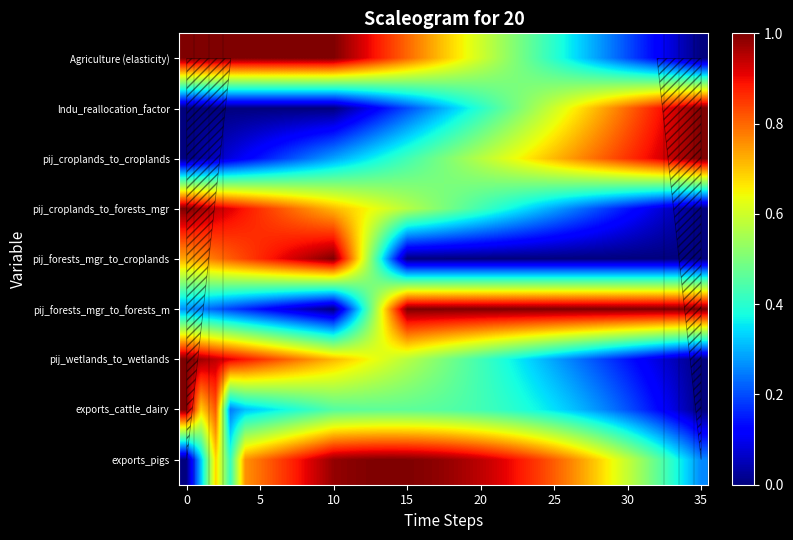

Reading left to right, list all the values displayed in this chart.

Agriculture (elasticity): 1.0	1.0	1.0	1.0	1.0	1.0	1.0	1.0	1.0	1.0	1.0	1.0	0.9	0.9	0.8	0.8	0.8	0.7	0.7	0.6	0.6	0.6	0.5	0.5	0.4	0.4	0.4	0.3	0.3	0.2	0.2	0.2	0.1	0.1	0.0	0.0
lndu_reallocation_factor: 0.0	0.0	0.0	0.0	0.0	0.0	0.0	0.0	0.0	0.0	0.0	0.0	0.1	0.1	0.2	0.2	0.2	0.3	0.3	0.4	0.4	0.4	0.5	0.5	0.6	0.6	0.6	0.7	0.7	0.8	0.8	0.8	0.9	0.9	1.0	1.0
pij_croplands_to_croplands: 0.0	0.0	0.1	0.1	0.1	0.1	0.2	0.2	0.2	0.3	0.3	0.3	0.3	0.4	0.4	0.4	0.5	0.5	0.5	0.5	0.6	0.6	0.6	0.7	0.7	0.7	0.7	0.8	0.8	0.8	0.9	0.9	0.9	0.9	1.0	1.0
pij_croplands_to_forests_mgr: 1.0	1.0	0.9	0.9	0.9	0.9	0.8	0.8	0.8	0.7	0.7	0.7	0.7	0.6	0.6	0.6	0.5	0.5	0.5	0.5	0.4	0.4	0.4	0.3	0.3	0.3	0.3	0.2	0.2	0.2	0.1	0.1	0.1	0.1	0.0	0.0
pij_forests_mgr_to_croplands: 0.7	0.8	0.8	0.8	0.8	0.9	0.9	0.9	0.9	1.0	1.0	0.8	0.6	0.4	0.2	0.0	0.0	0.0	0.0	0.0	0.0	0.0	0.0	0.0	0.0	0.0	0.0	0.0	0.0	0.0	0.0	0.0	0.0	0.0	0.0	0.0
pij_forests_mgr_to_forests_m: 0.3	0.2	0.2	0.2	0.2	0.1	0.1	0.1	0.1	0.0	0.0	0.2	0.4	0.6	0.8	1.0	1.0	1.0	1.0	1.0	1.0	1.0	1.0	1.0	1.0	1.0	1.0	1.0	1.0	1.0	1.0	1.0	1.0	1.0	1.0	1.0
pij_wetlands_to_wetlands: 1.0	1.0	0.9	0.9	0.9	0.9	0.8	0.8	0.8	0.7	0.7	0.7	0.7	0.6	0.6	0.6	0.5	0.5	0.5	0.5	0.4	0.4	0.4	0.3	0.3	0.3	0.3	0.2	0.2	0.2	0.1	0.1	0.1	0.1	0.0	0.0
exports_cattle_dairy: 1.0	0.7	0.8	0.2	0.3	0.3	0.4	0.4	0.4	0.4	0.5	0.5	0.5	0.5	0.5	0.5	0.5	0.5	0.4	0.4	0.4	0.4	0.4	0.4	0.4	0.3	0.3	0.3	0.3	0.2	0.2	0.2	0.1	0.1	0.0	0.0
exports_pigs: 0.0	0.3	0.7	0.4	0.8	0.8	0.8	0.9	0.9	0.9	1.0	1.0	1.0	1.0	1.0	1.0	1.0	1.0	1.0	1.0	0.9	0.9	0.9	0.9	0.8	0.8	0.8	0.7	0.7	0.6	0.6	0.5	0.5	0.4	0.3	0.3